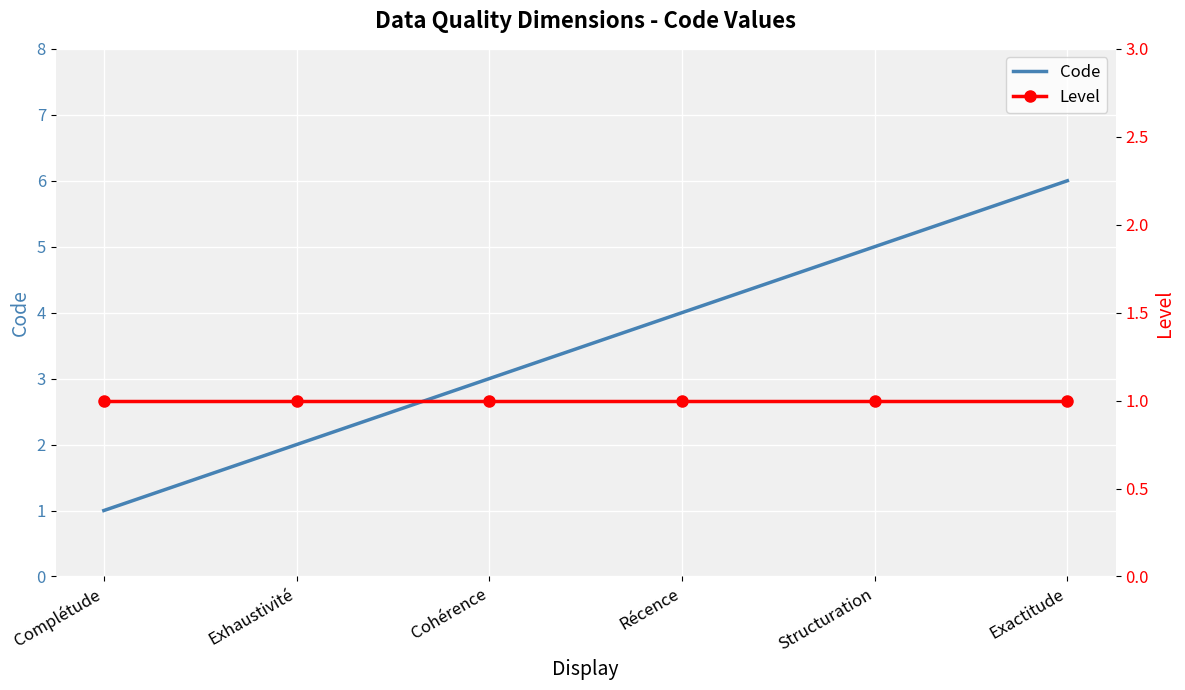

List the series in order of their peak value, lowest first.

Level, Code